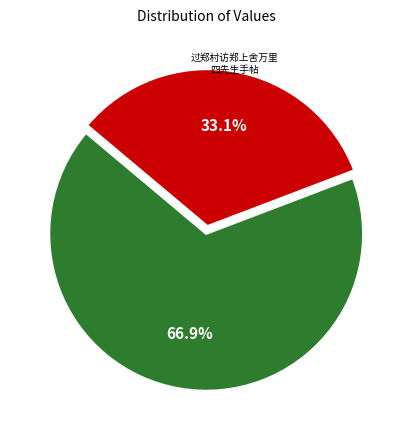

How many segments does this pie chart have?

2